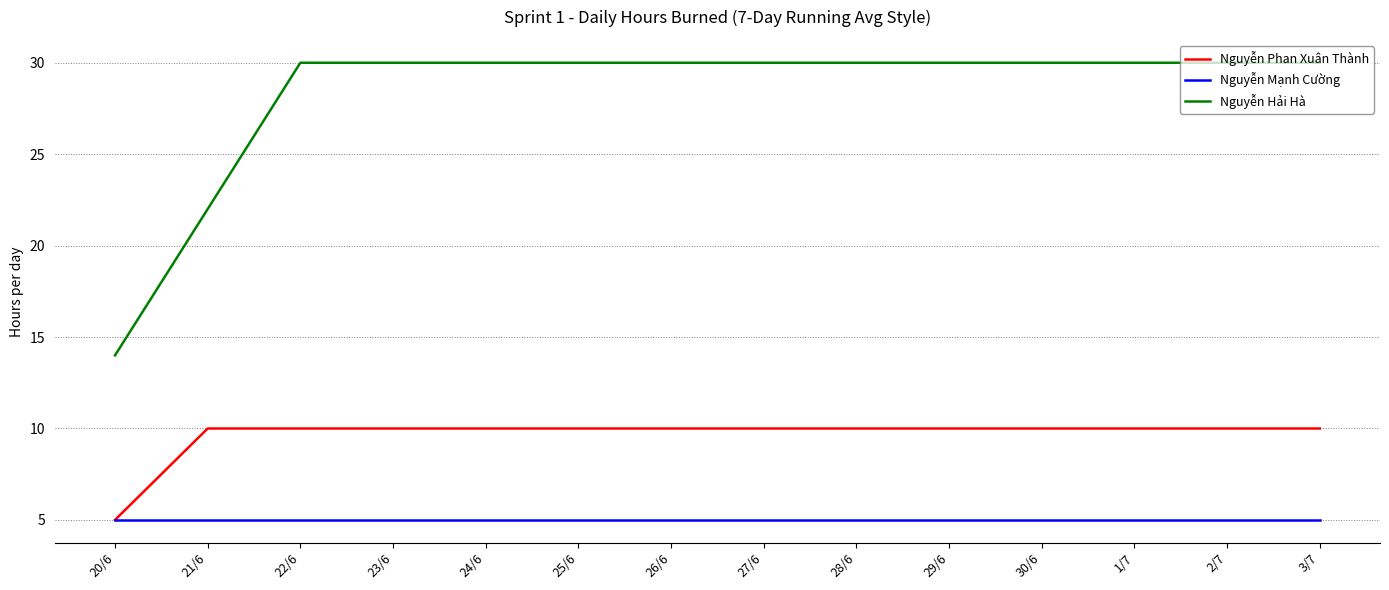

True or false: Nguyễn Mạnh Cường and Nguyễn Hải Hà cross at least once.

False